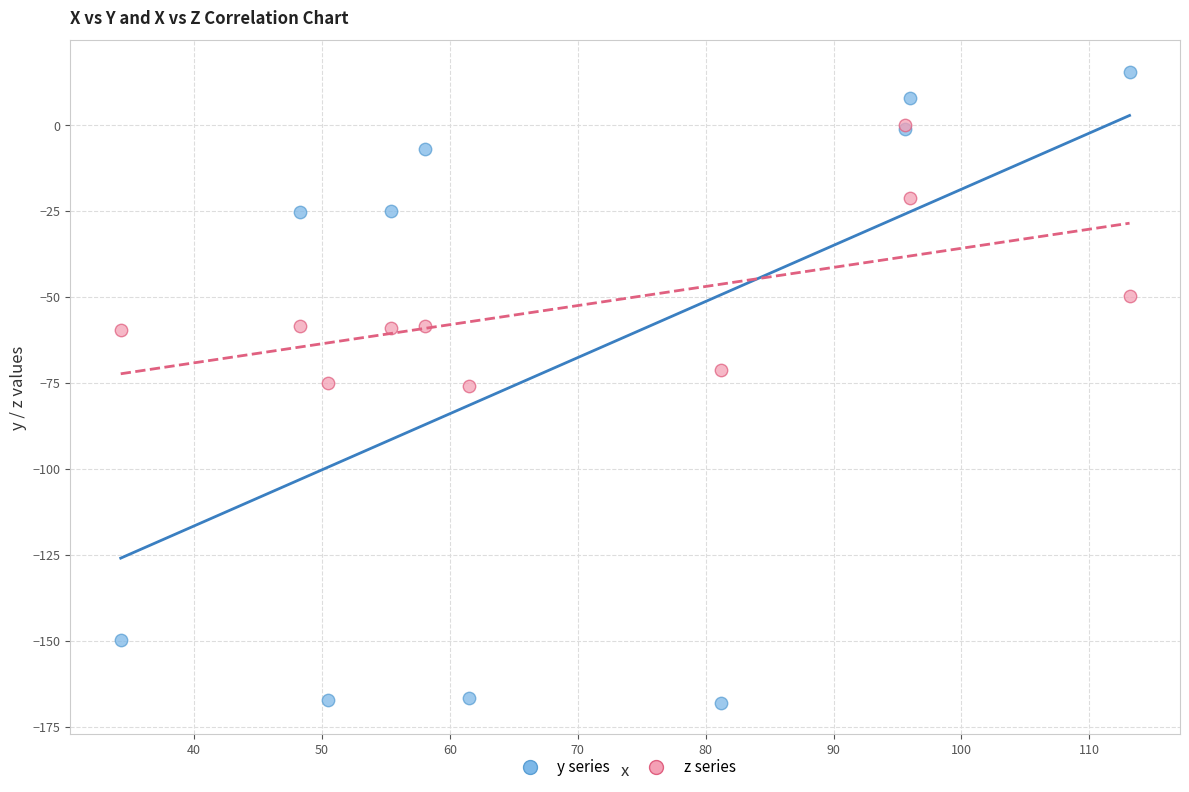

Which series has the widest spread of Y values?

y series